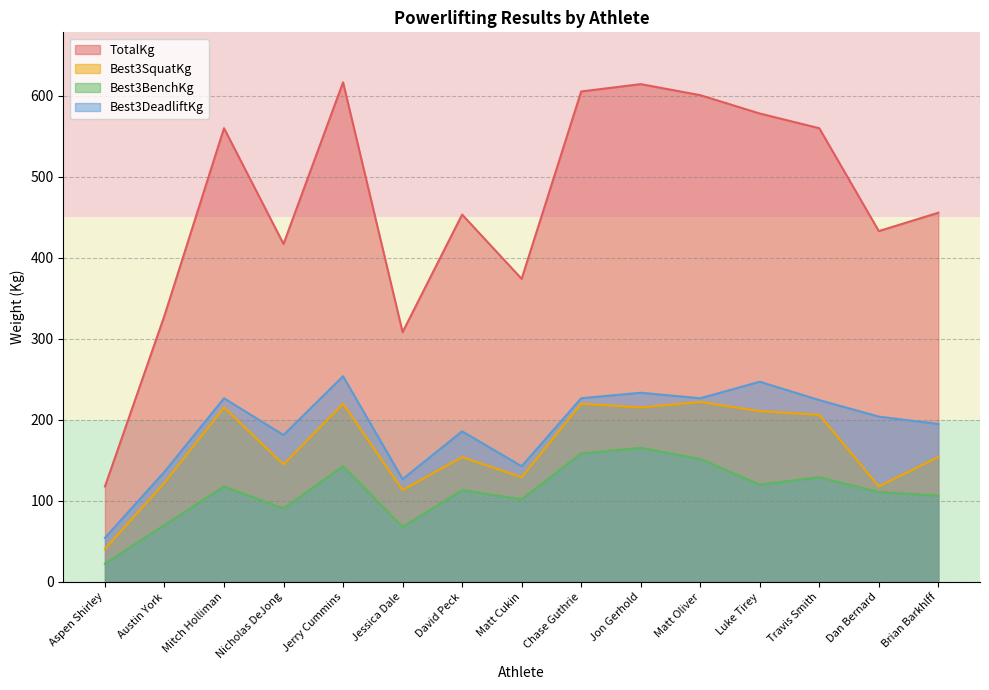

The value of Best3BenchKg at Chase Guthrie is 251.4. True or false?

False